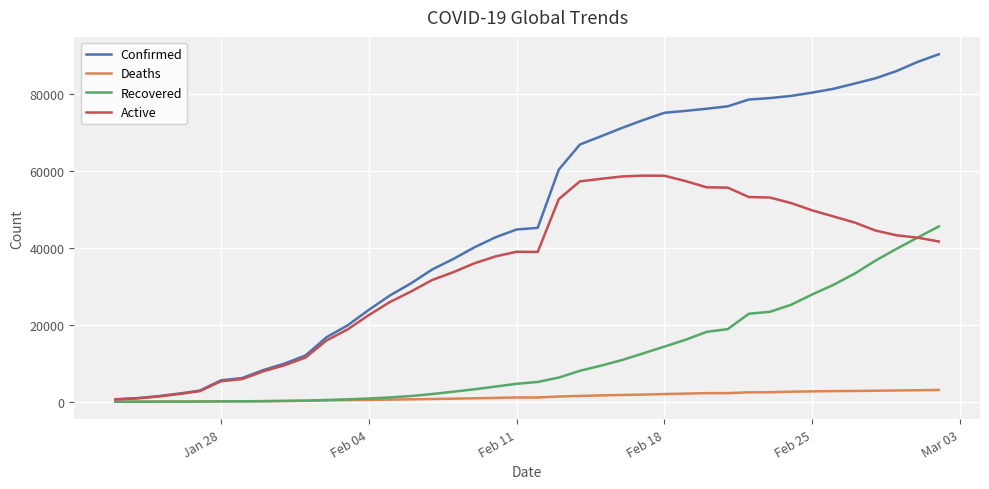

What is the highest value of the Deaths series?

3086